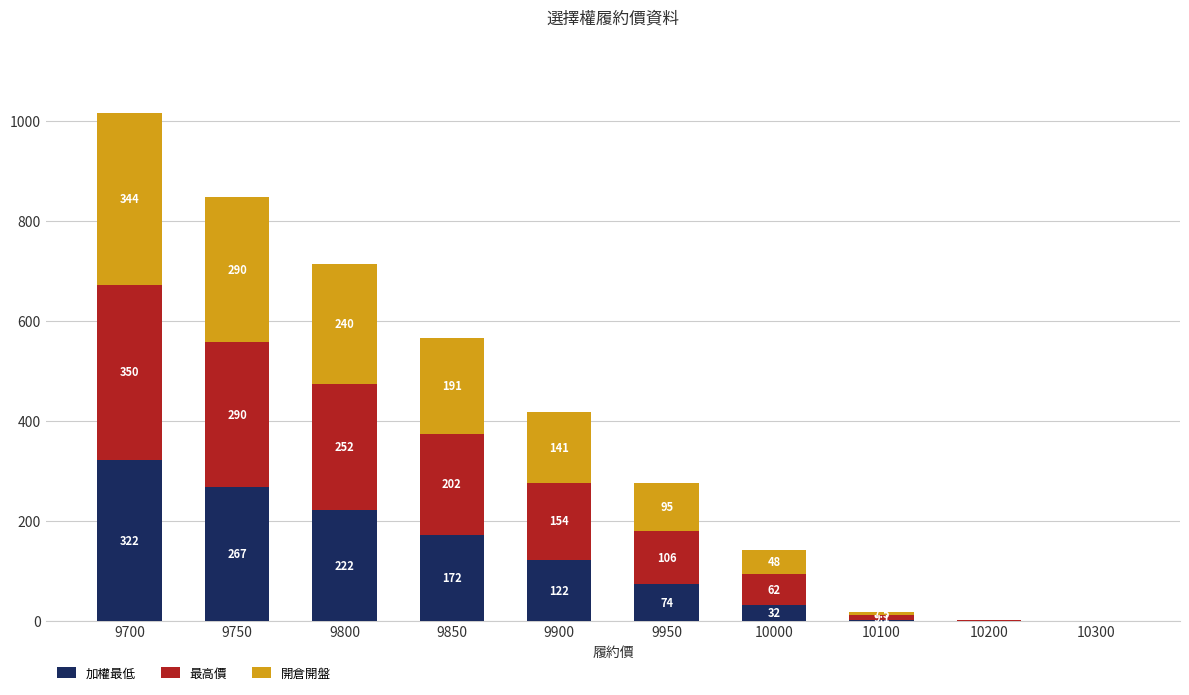

At which category is the sum across all series the highest?

9700